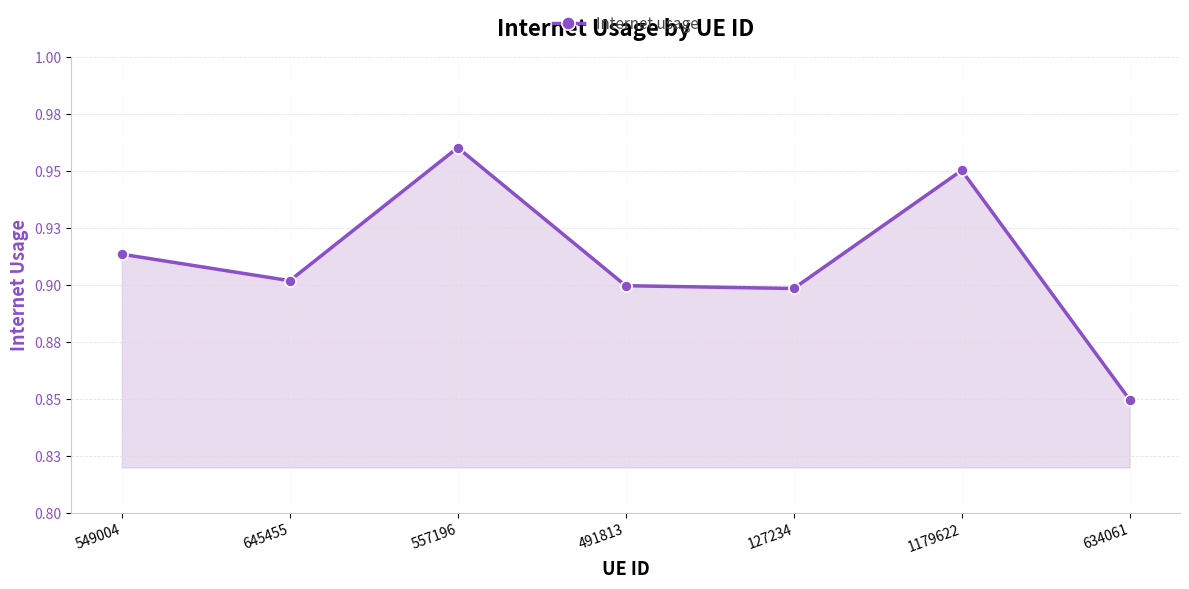

List the labels in order of value, largest first.

557196, 1179622, 549004, 645455, 491813, 127234, 634061